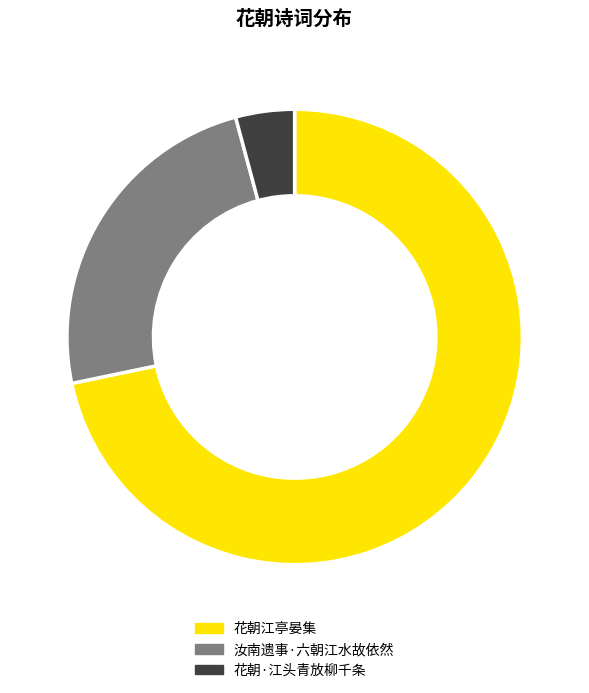

Rank the categories by value from highest to lowest.

花朝江亭晏集, 汝南遗事·六朝江水故依然, 花朝·江头青放柳千条